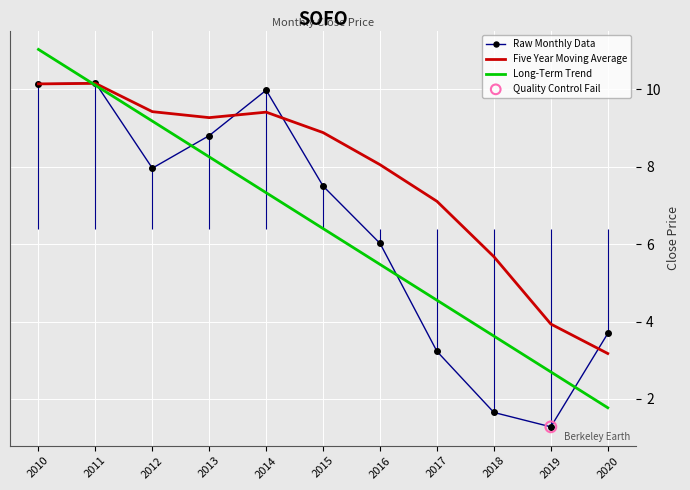

At which label is Raw Monthly Data closest to 5?

2016